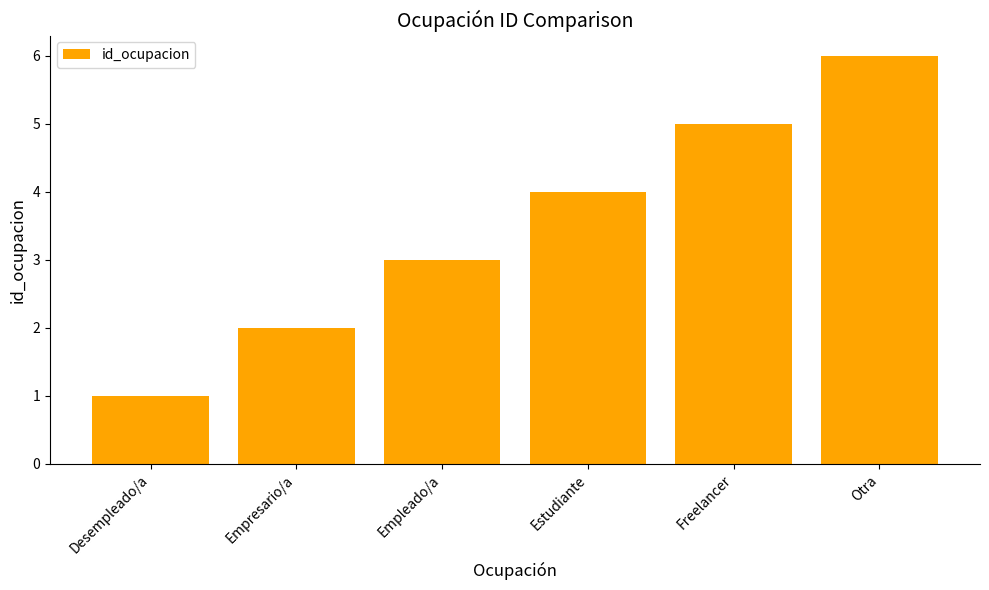

What is the change in value from Empresario/a to Otra?

+4